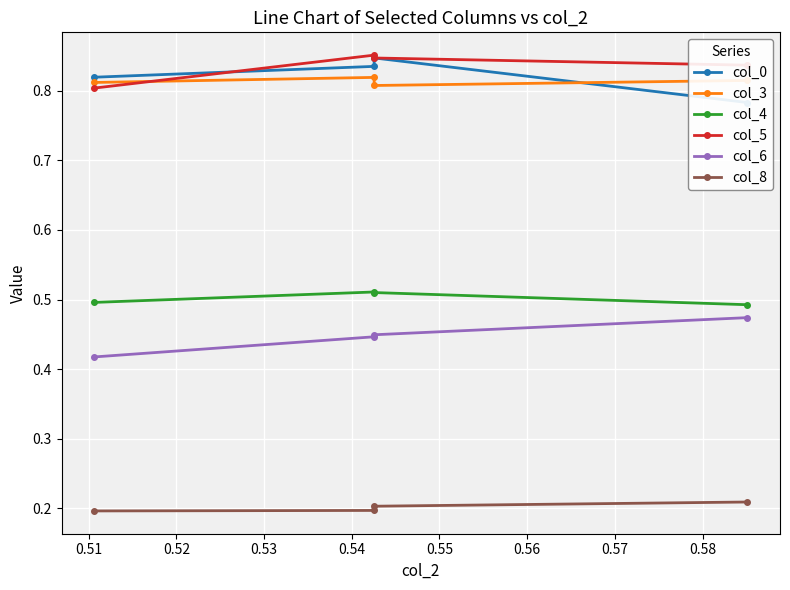

What is the value of the col_3 point at the 1st from the left?

0.8